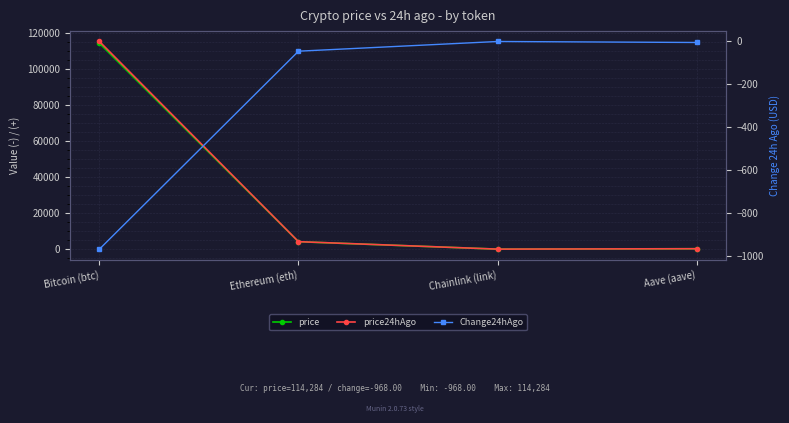

How many interior local peaks does the Change24hAgo series have?

1